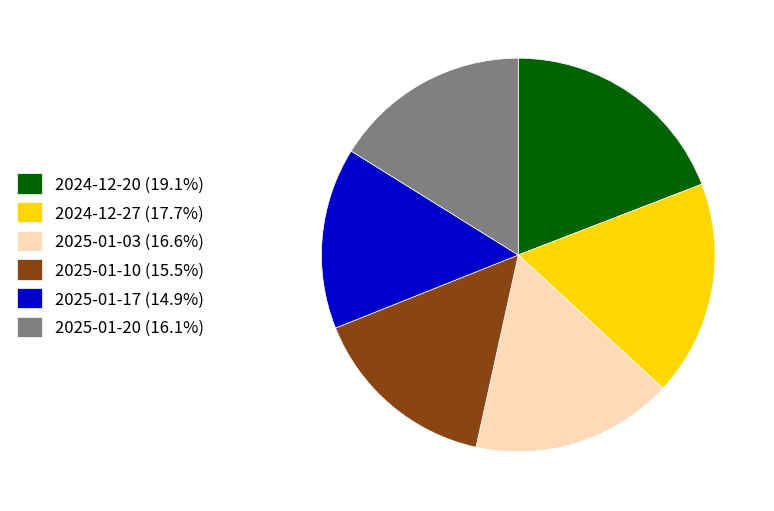

Is the sum of 2025-01-10 (15.5%) and 2025-01-20 (16.1%) greater than half?

No